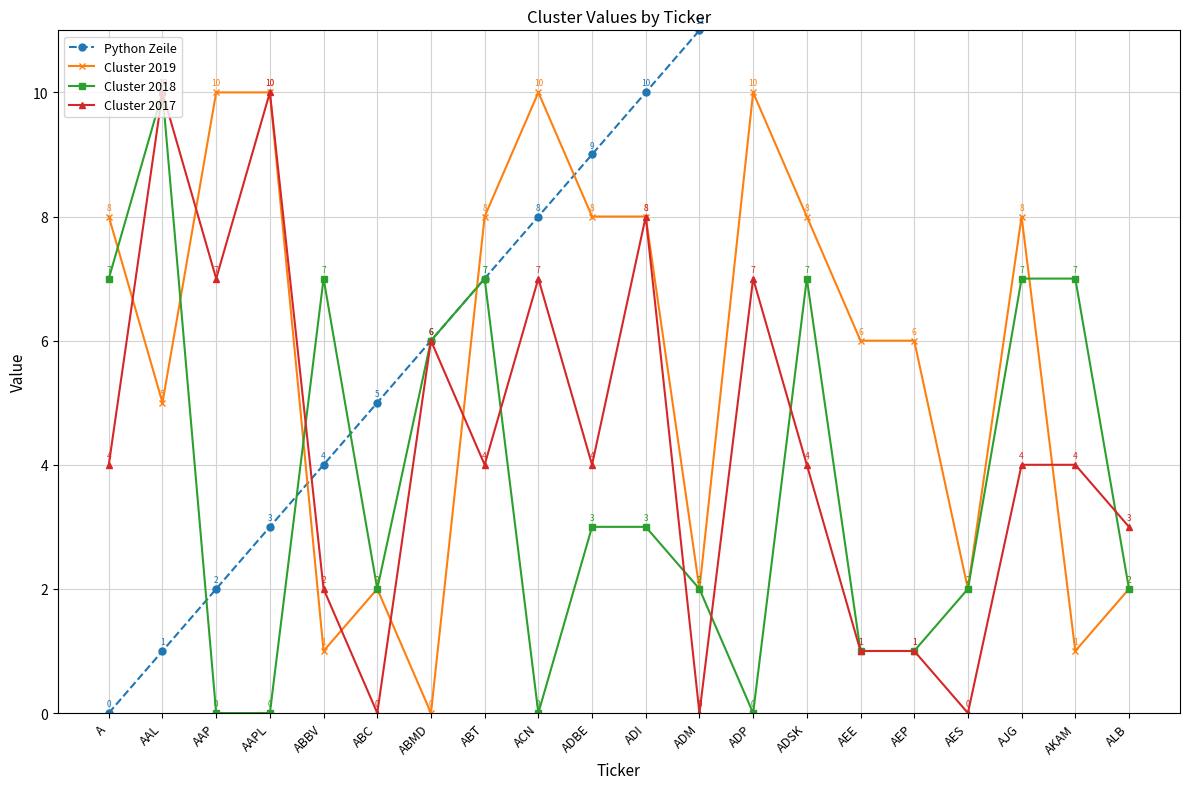

In Cluster 2019, how many points are higher than both neighbors (excluding endpoints)?

4